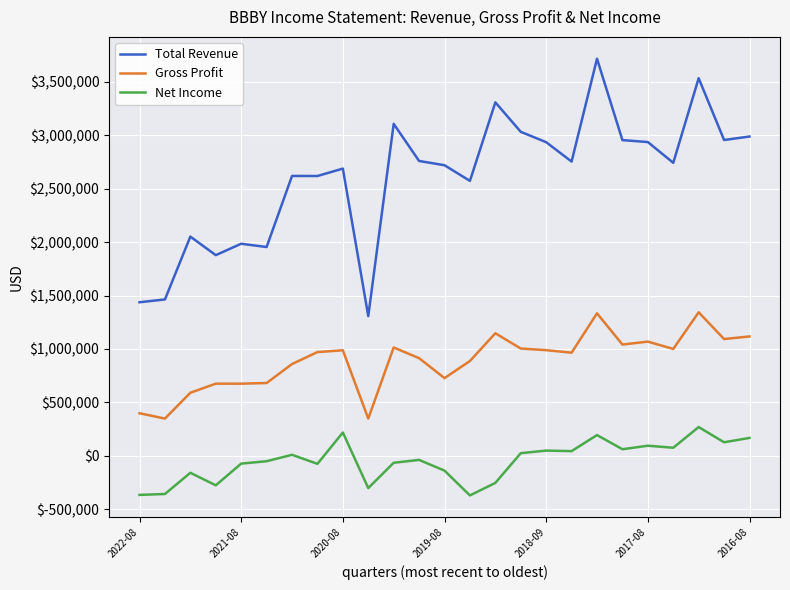

Which series has the largest range (max minus min)?

Total Revenue